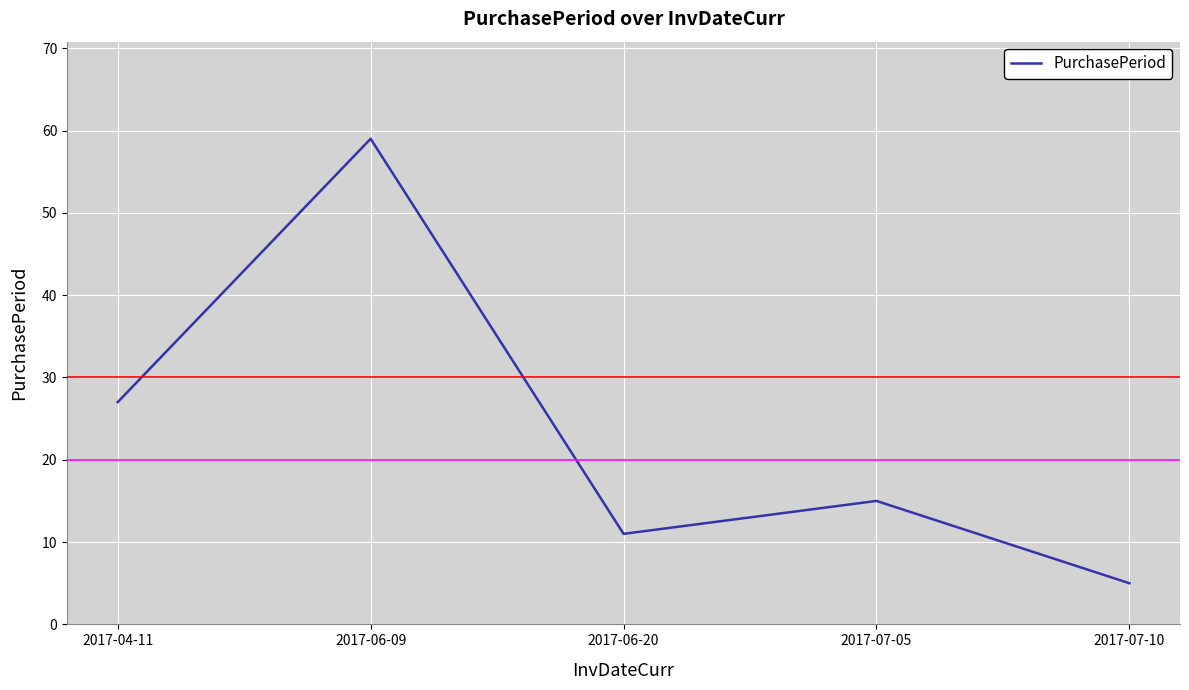

What position from the left is 2017-06-09?

2